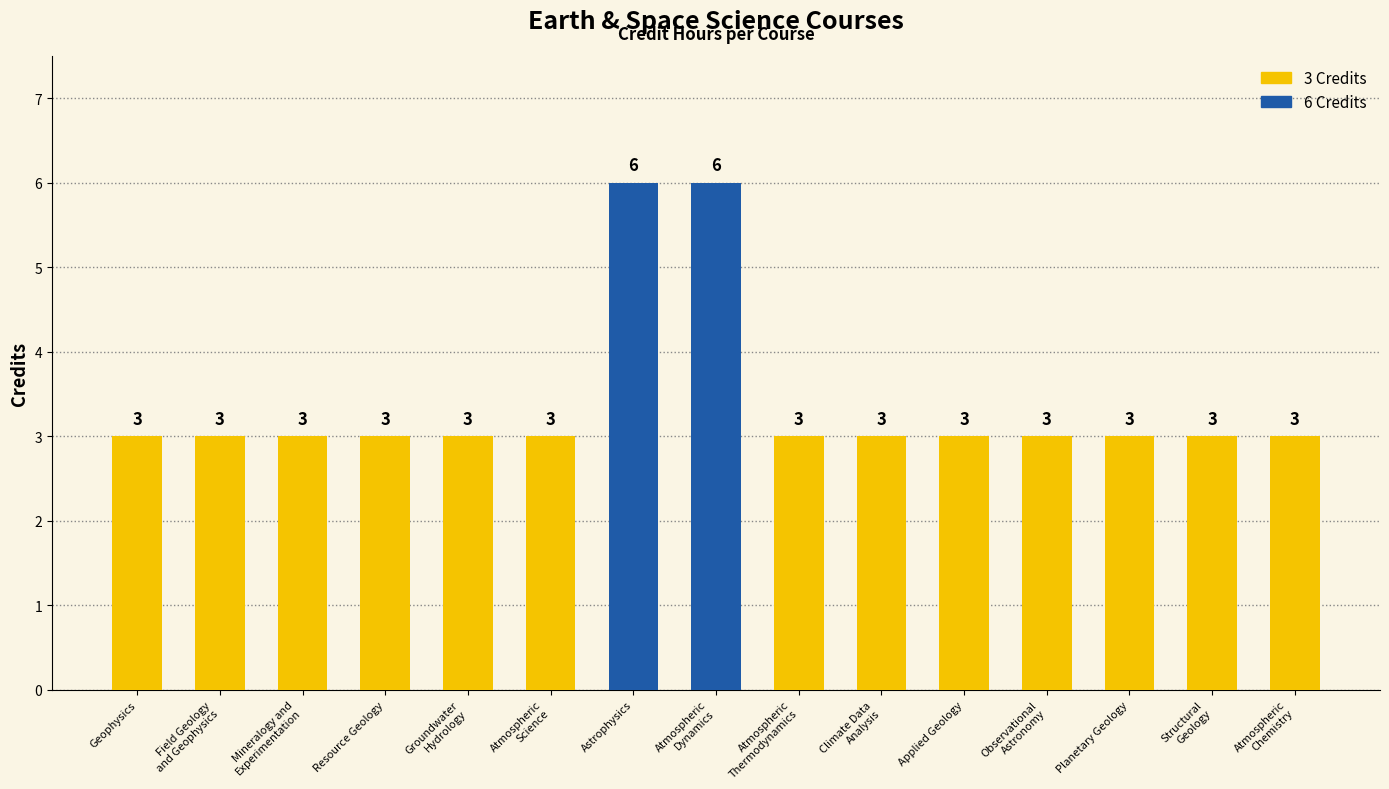

What is the label of the 15th bar from the right?

Geophysics